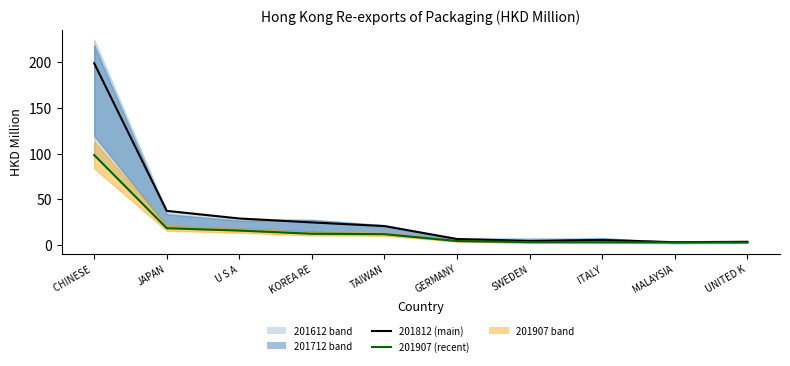

What position from the left is MALAYSIA?

9